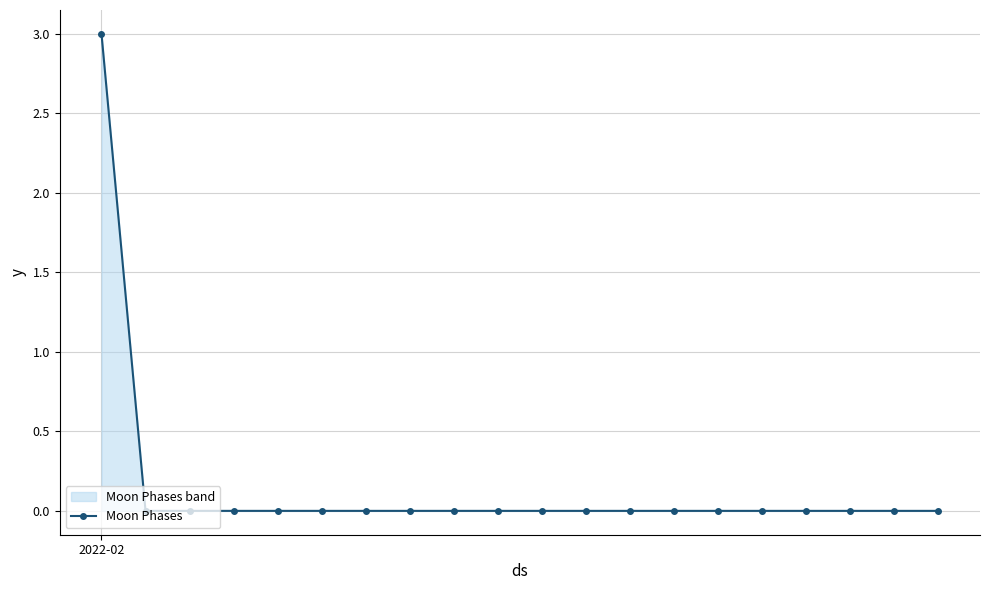

What is the maximum value shown in the chart?

3